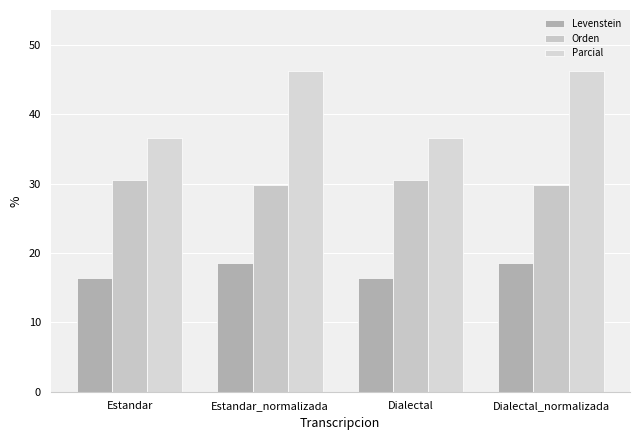

What position from the left is Estandar?

1